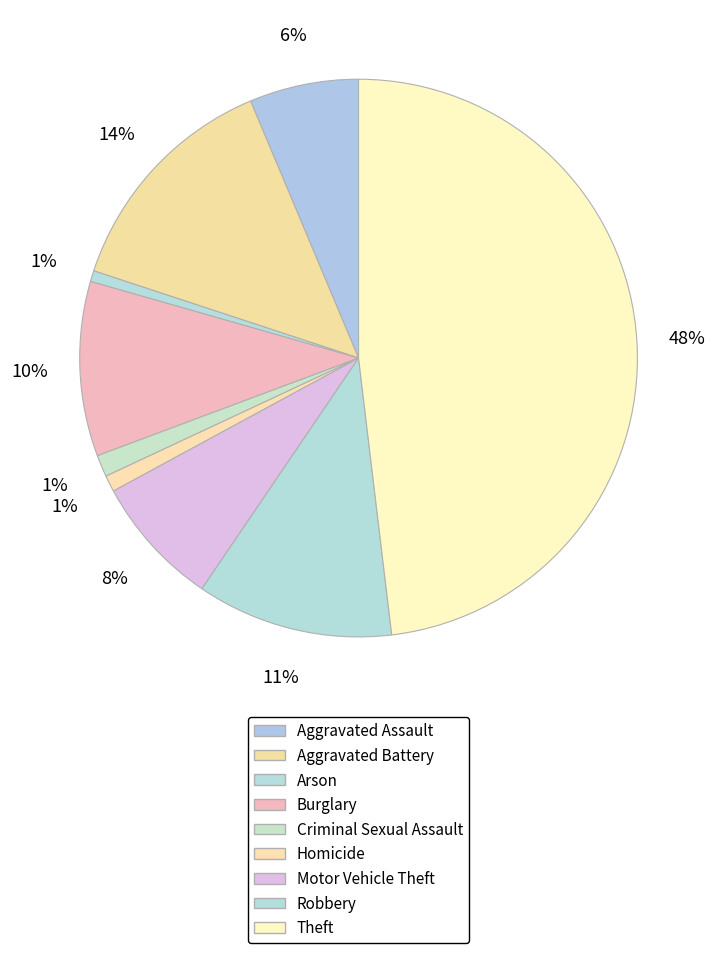

Which category has the biggest portion of the pie?

Theft